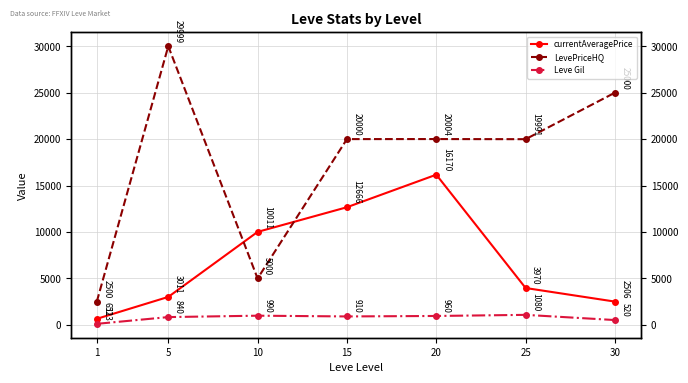

Where is LevePriceHQ nearest to the value 16249?

25